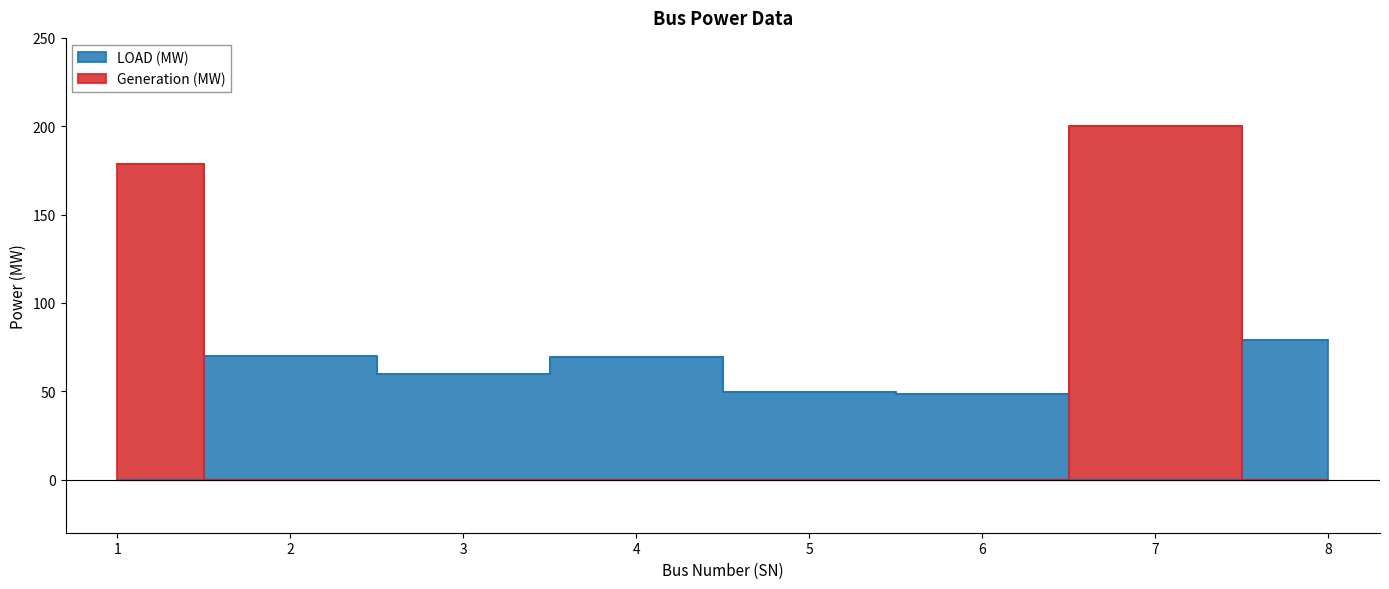

How many distinct data groups are displayed?

2